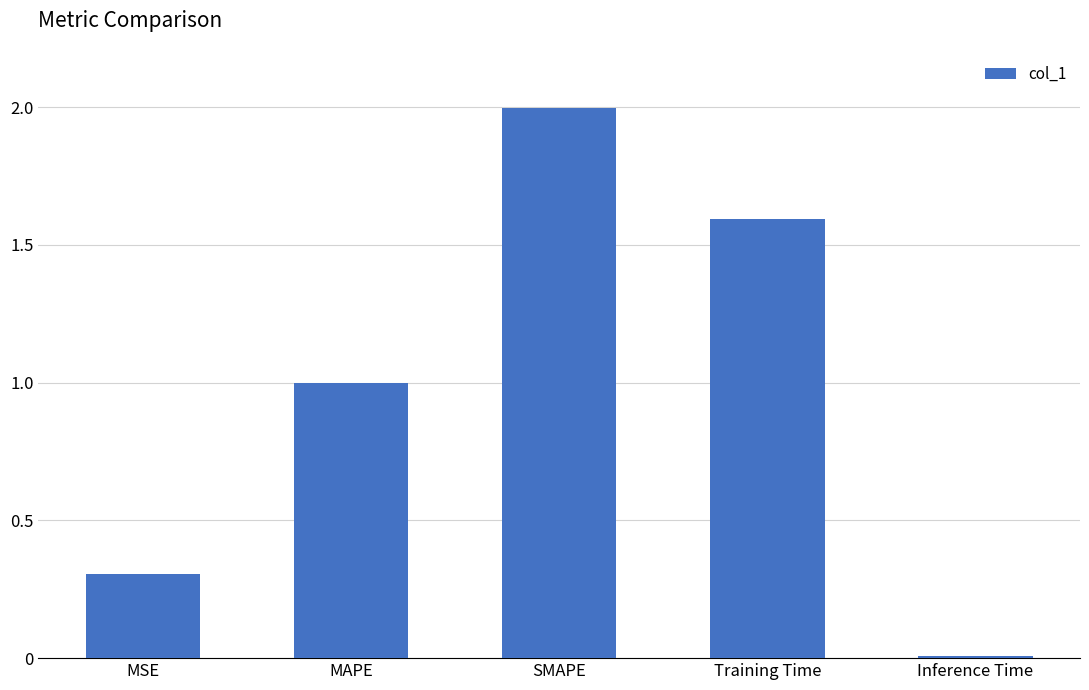

What is the sum of all values?

4.9